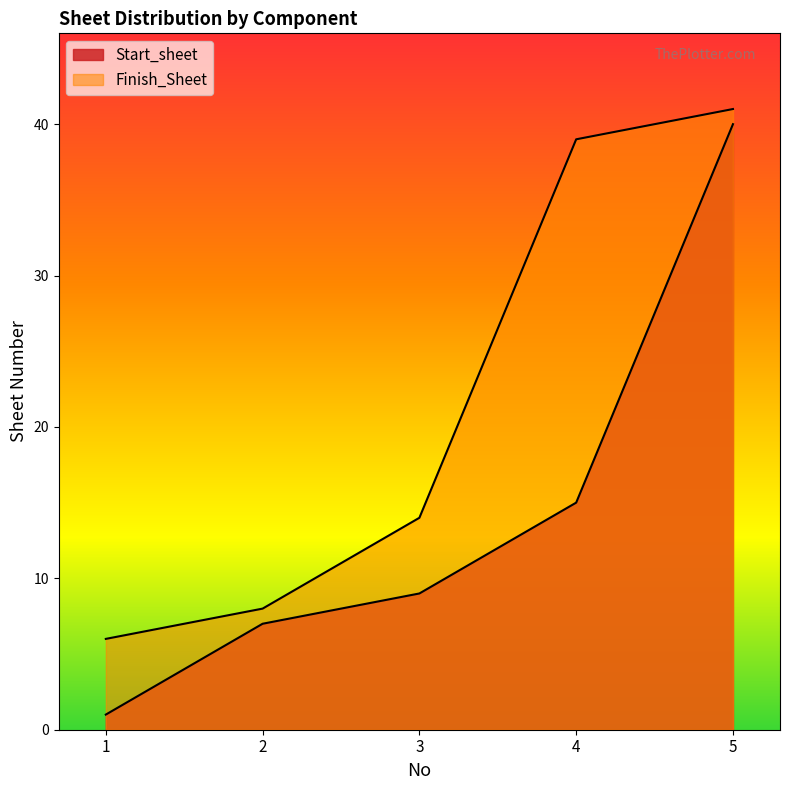

Which label corresponds to the smallest value in the chart?

1